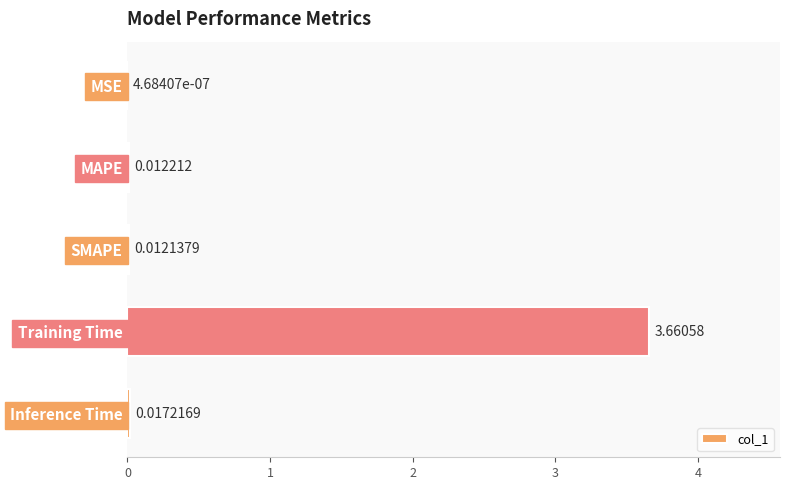

What is the change in value from SMAPE to Training Time?

+3.6